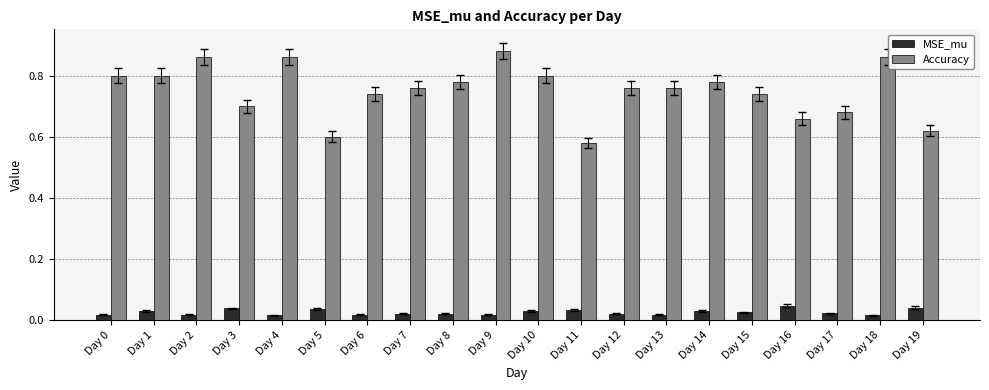

At Day 18, list the series in order from largest to smallest.

Accuracy, MSE_mu